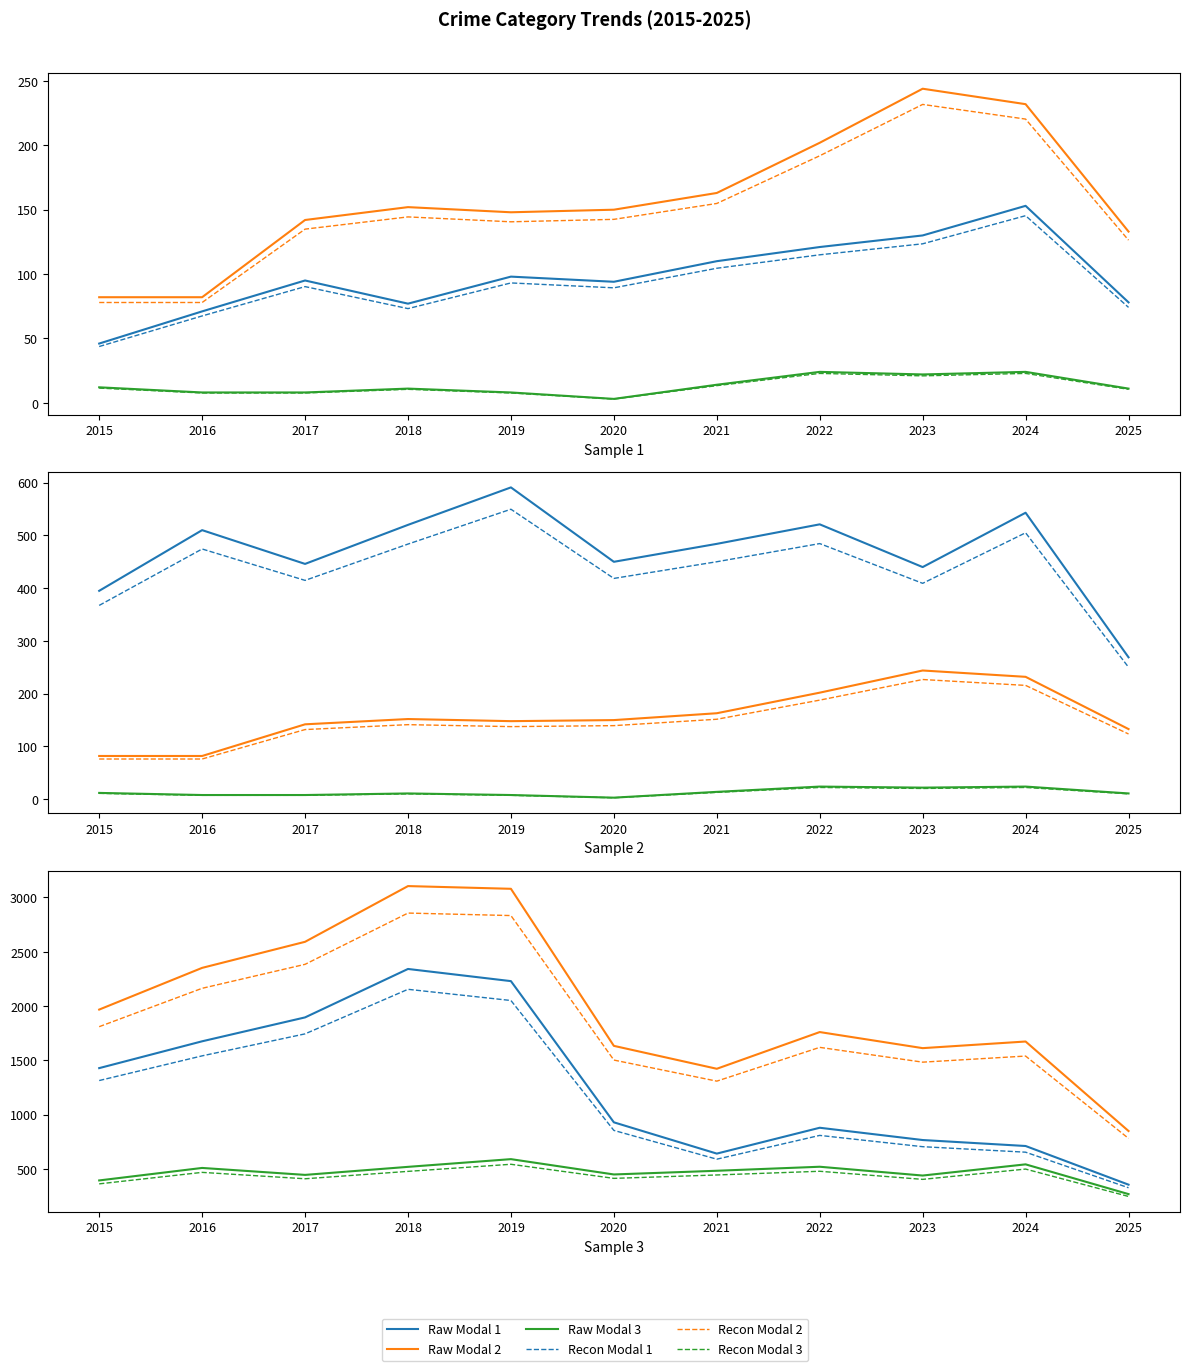

At how many categories does at least one series exceed 331?

11